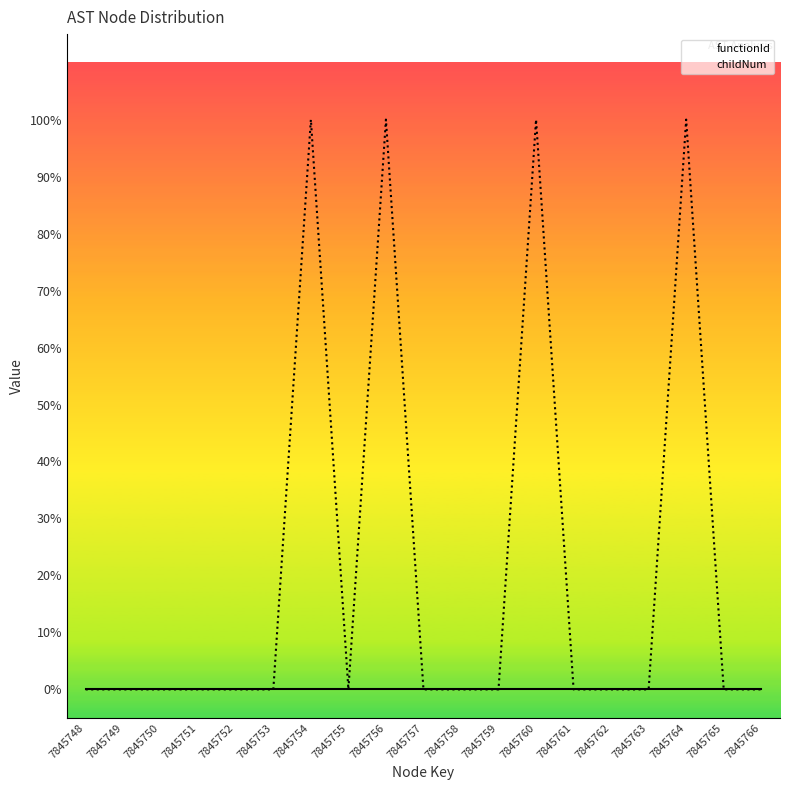

Rank the series by their maximum value, from lowest to highest.

functionId, childNum